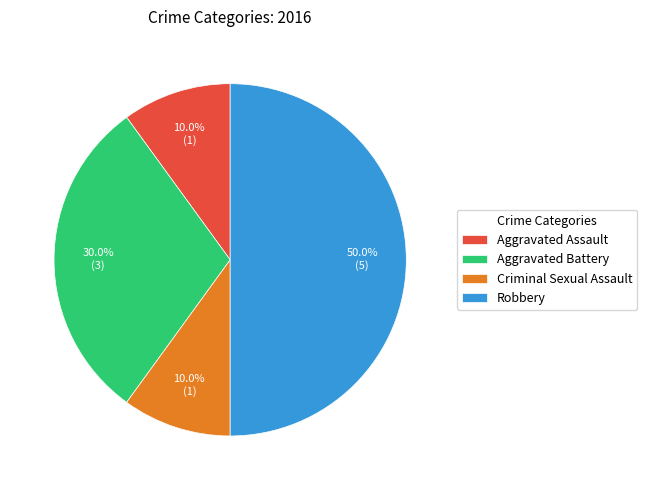

Does Aggravated Assault represent more than half of the total?

No